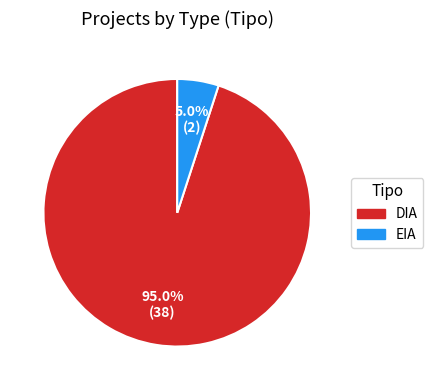

True or false: DIA accounts for 58% of the total.

False